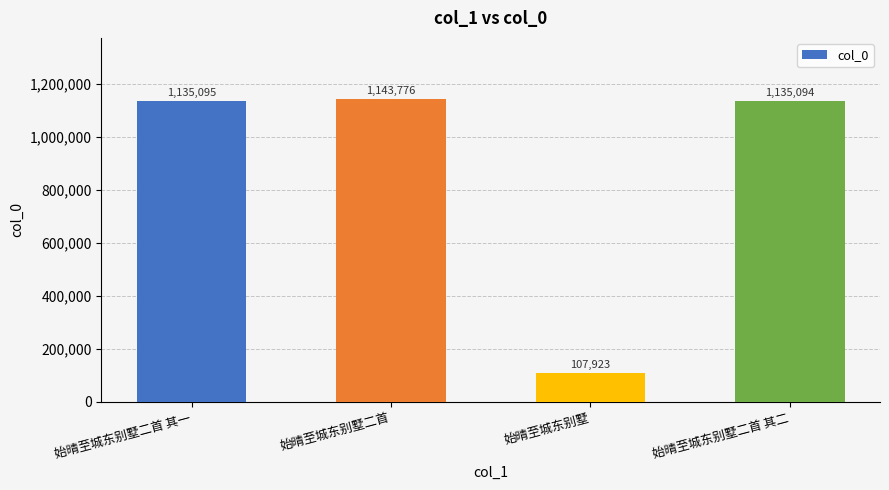

Does the chart contain stacked bars?

No